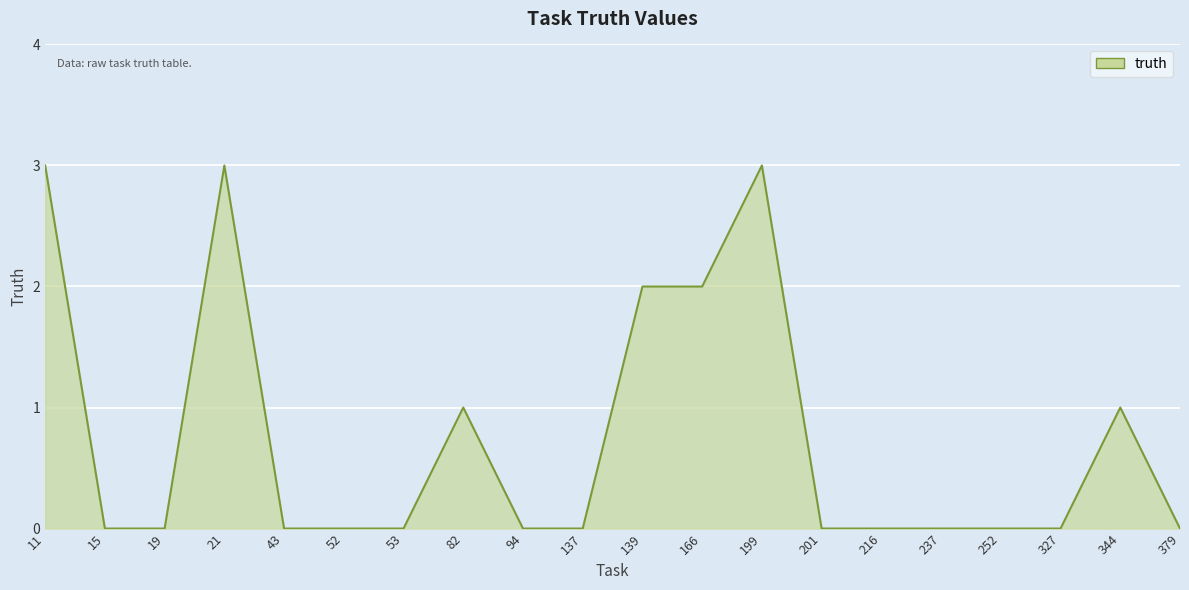

How many lines are shown in the chart?

1